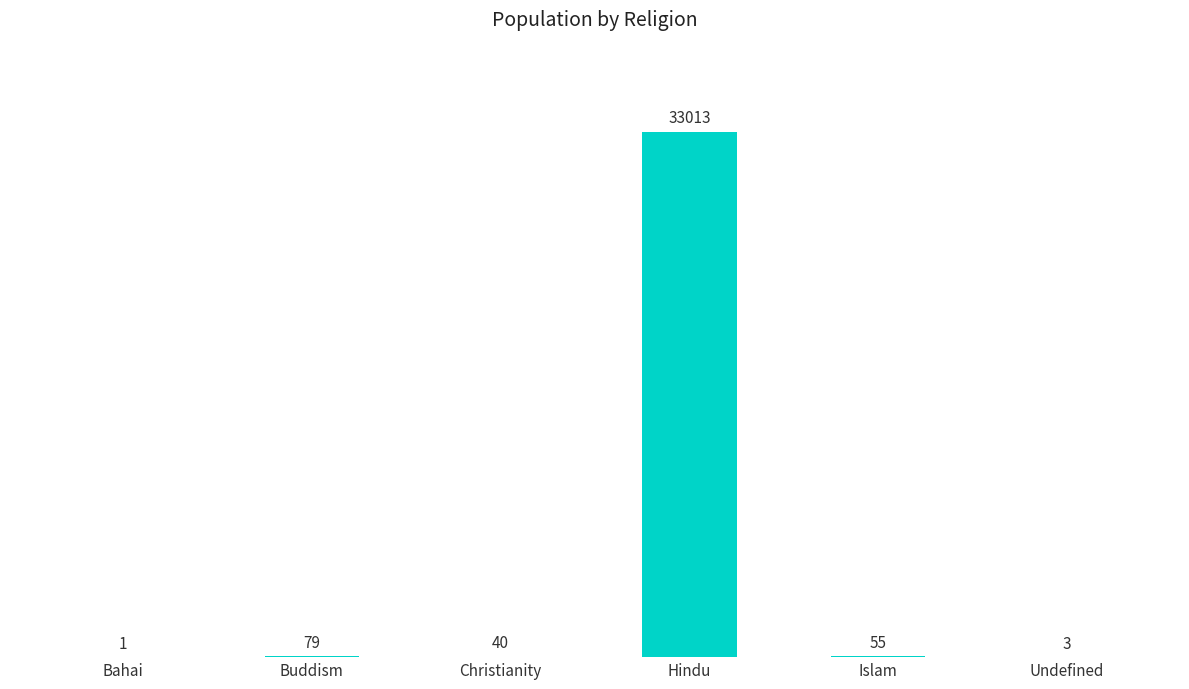

The chart shows a value of 33013 at Hindu. True or false?

True